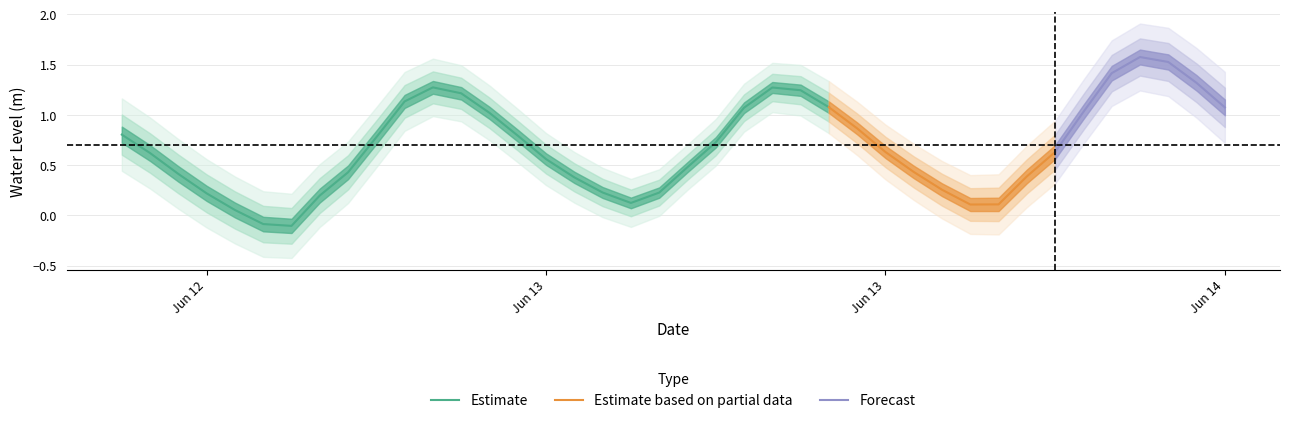

Between 2 and 25, which is larger?

25